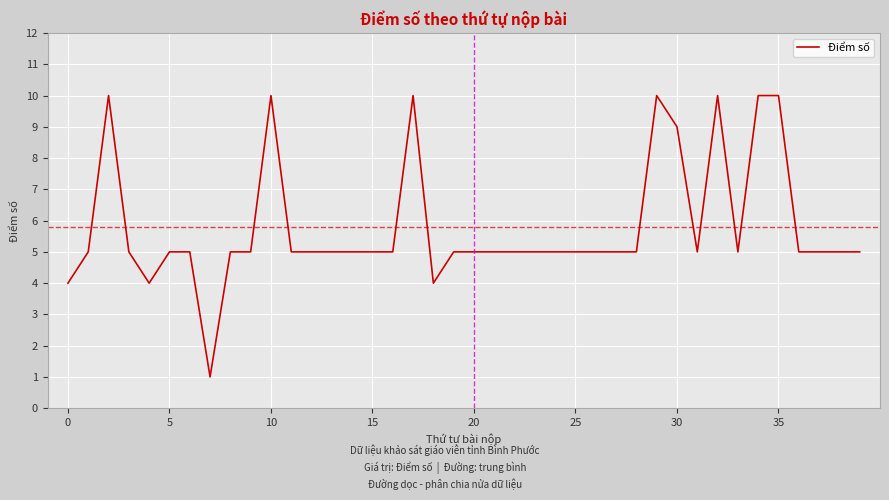

What is the maximum value shown in the chart?

10